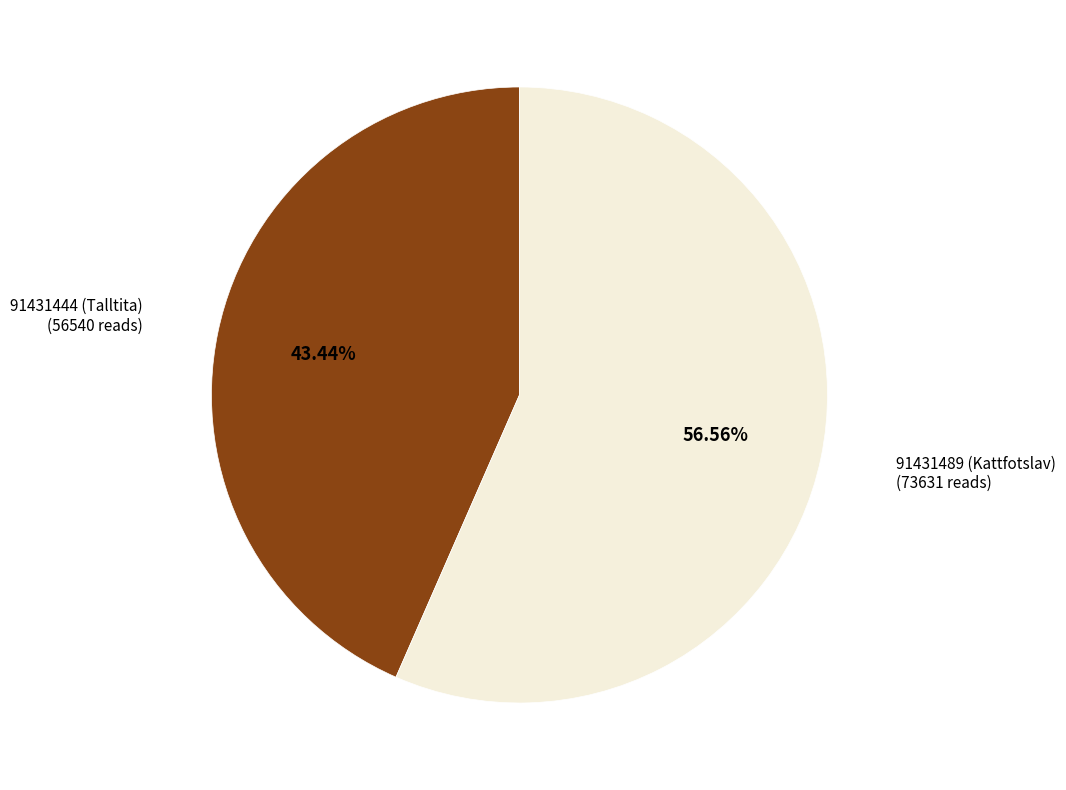

Rank the categories by value from lowest to highest.

91431444 (Talltita), 91431489 (Kattfotslav)